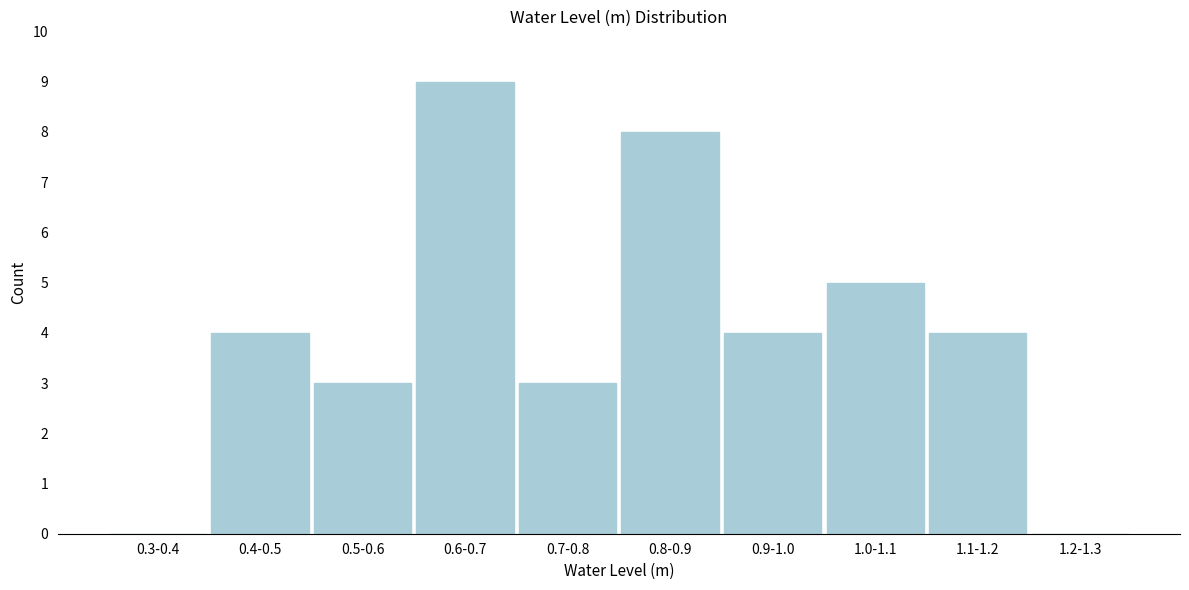

Reading right to left, list all the values displayed in this chart.

1.2-1.3=0	1.1-1.2=4	1.0-1.1=5	0.9-1.0=4	0.8-0.9=8	0.7-0.8=3	0.6-0.7=9	0.5-0.6=3	0.4-0.5=4	0.3-0.4=0